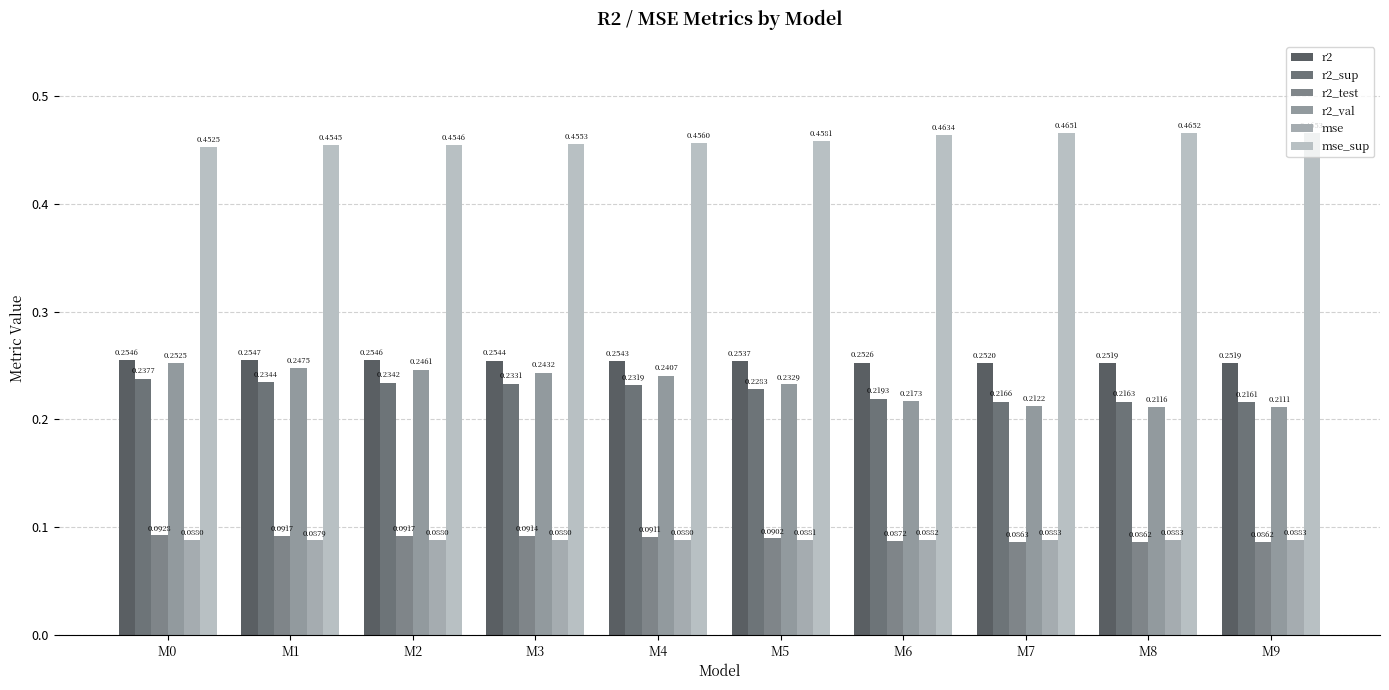

Is it true that r2_val equals 0.3 at M0?

True